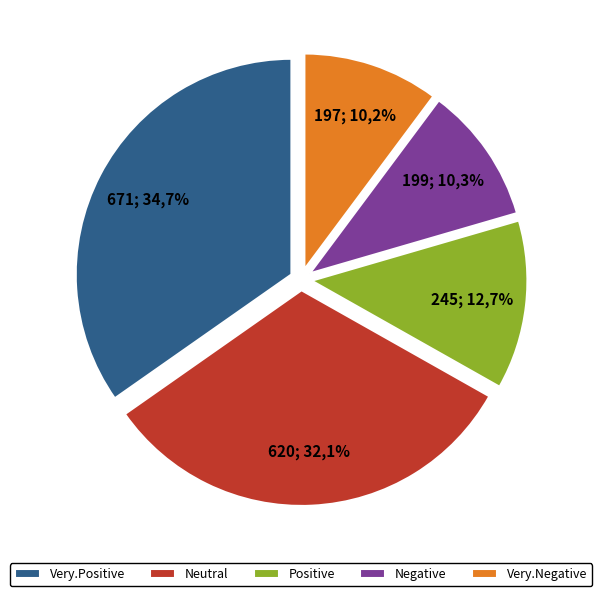

True or false: Very.Negative accounts for 10% of the total.

True